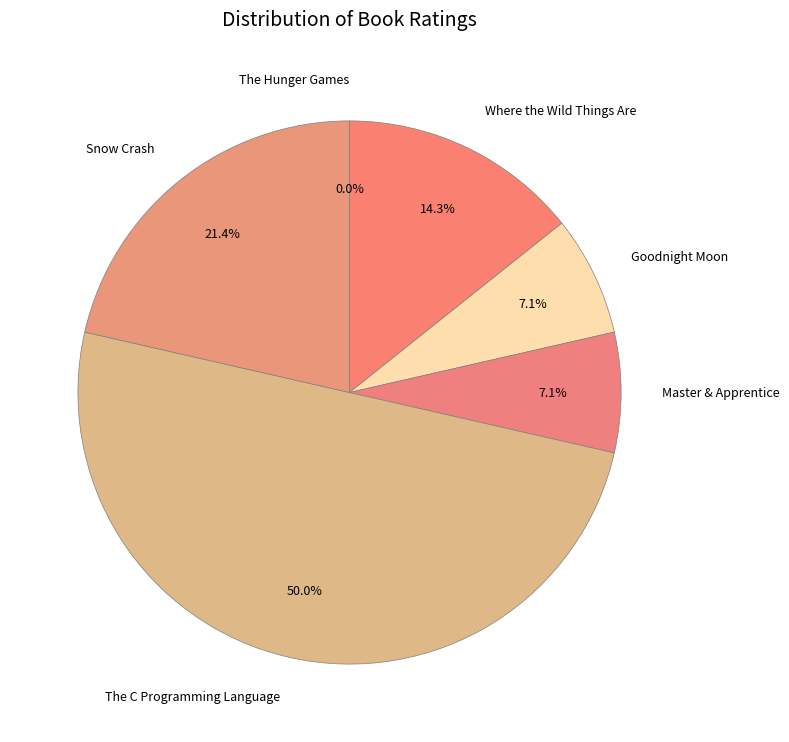

To the nearest percent, what percentage of the pie is Snow Crash?

21%